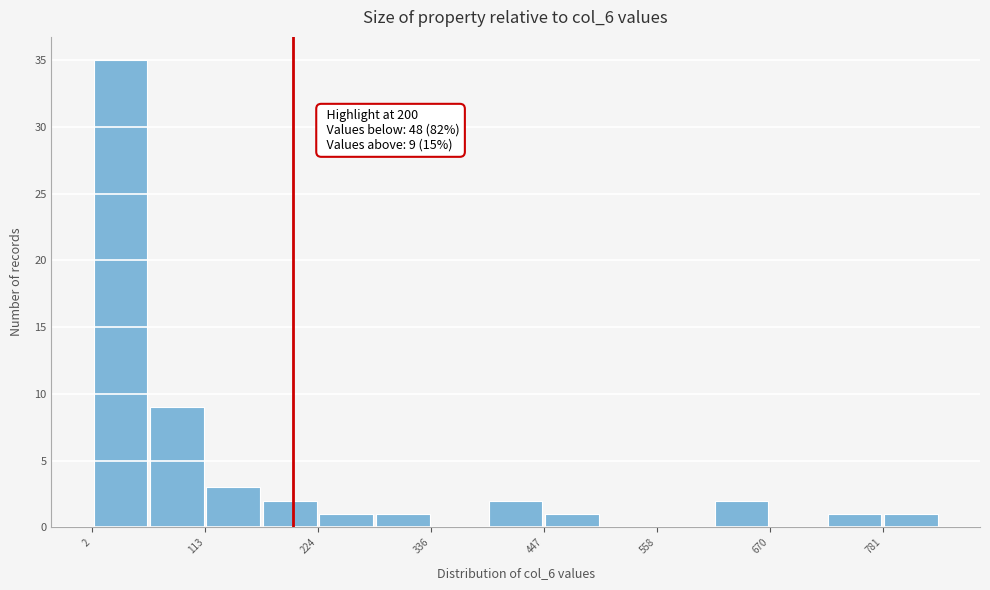

Read against the x-axis, roughly where is the centre of the tallest bar?

20